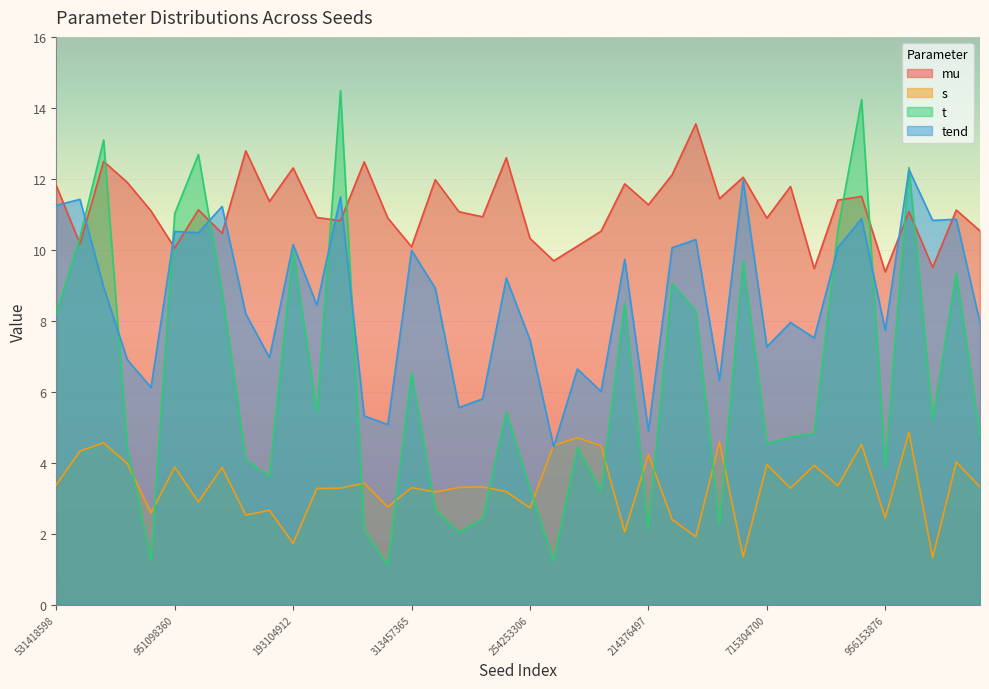

What is the difference between the maximum and minimum values in the tend series?

7.8